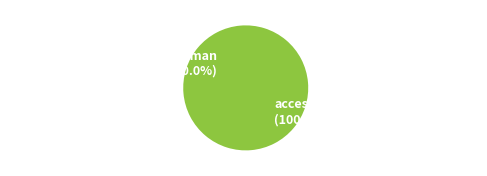

Count the number of slices in the pie.

2